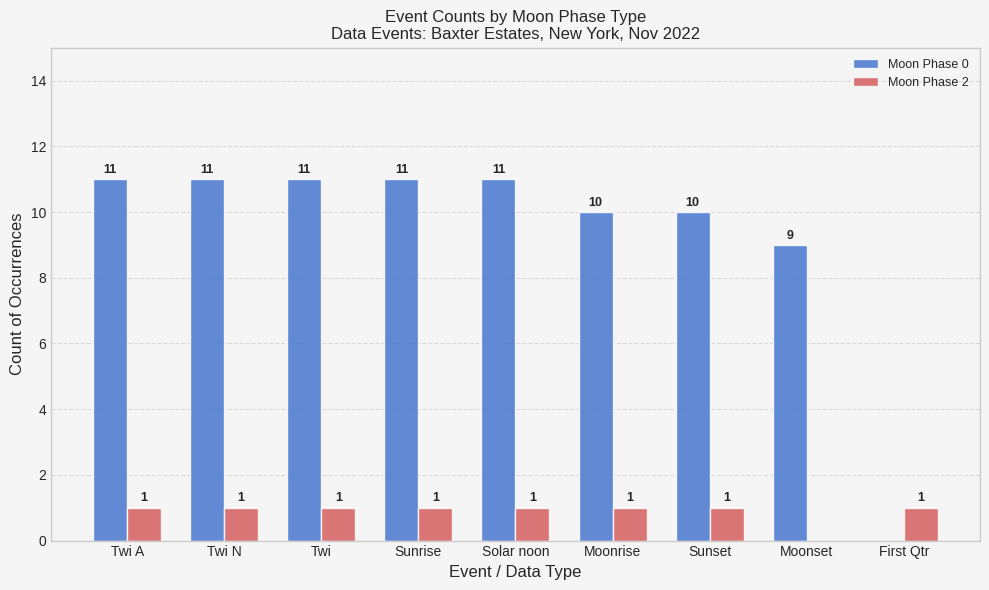

How many Moon Phase 2 values are between 1 and 2?

8